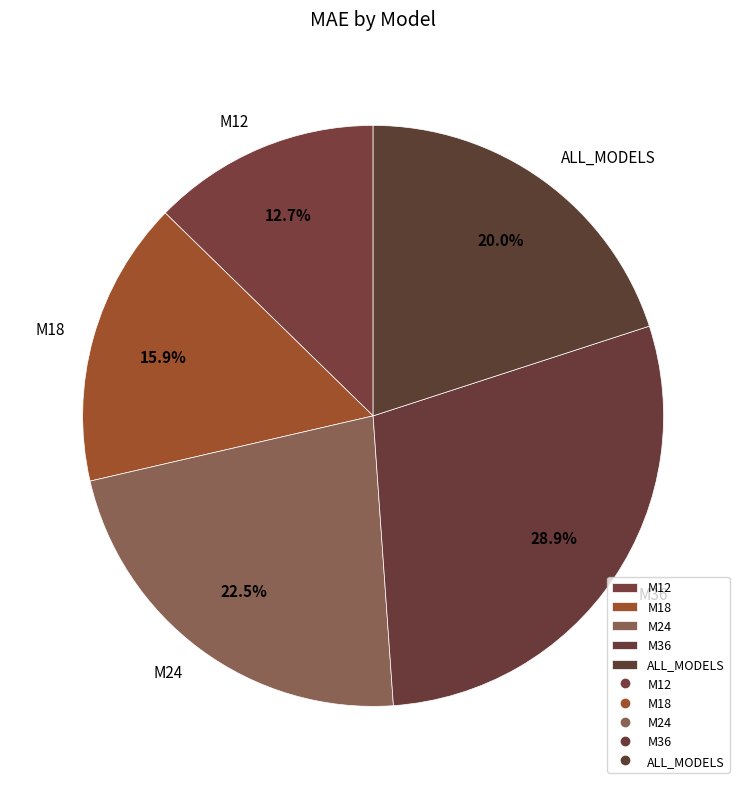

What percentage is the M36 slice, to the nearest percent?

29%